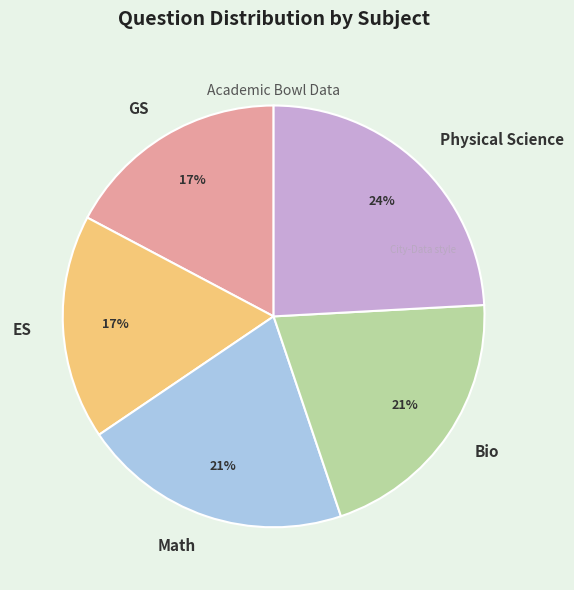

The Physical Science slice represents 24% of the pie. True or false?

True